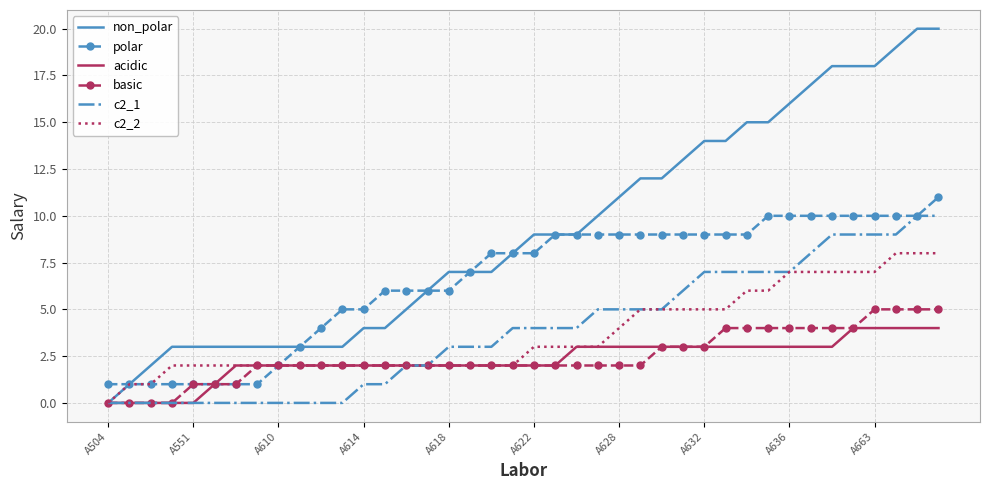

What is the maximum value shown in the chart?

20